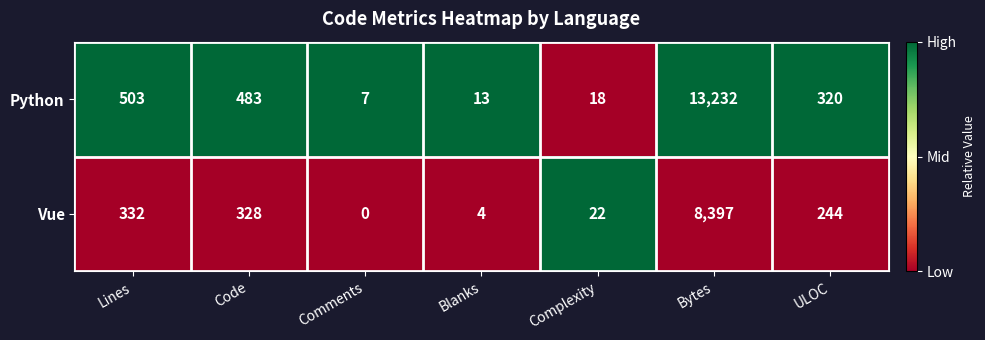

Which series has the largest range (max minus min)?

Python